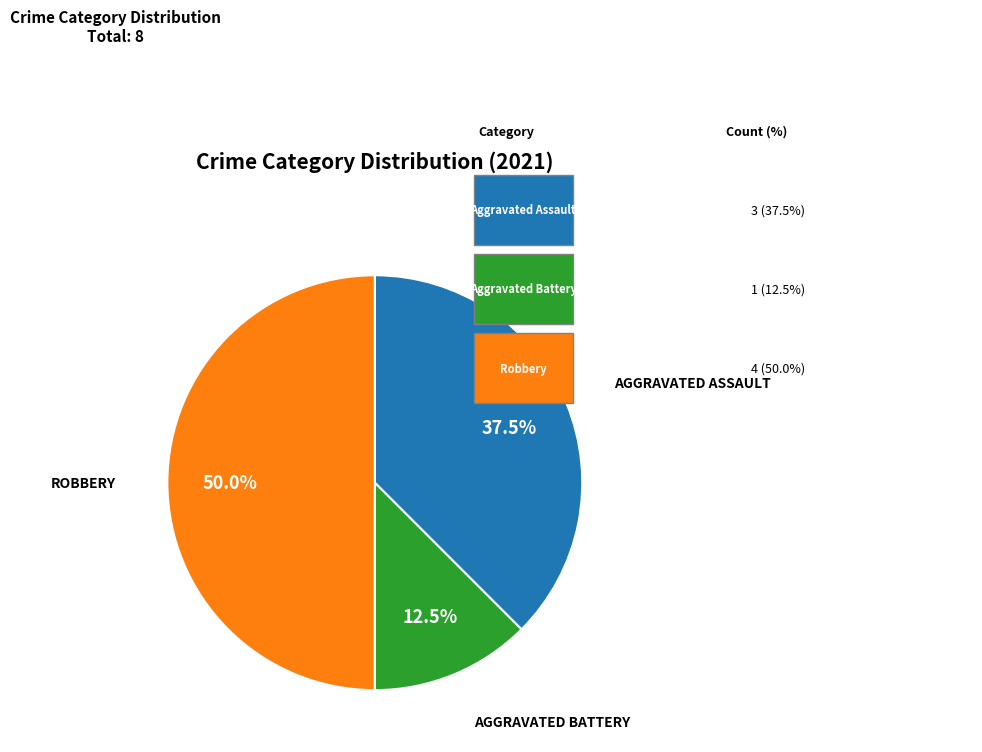

How many slices are in this pie chart?

3